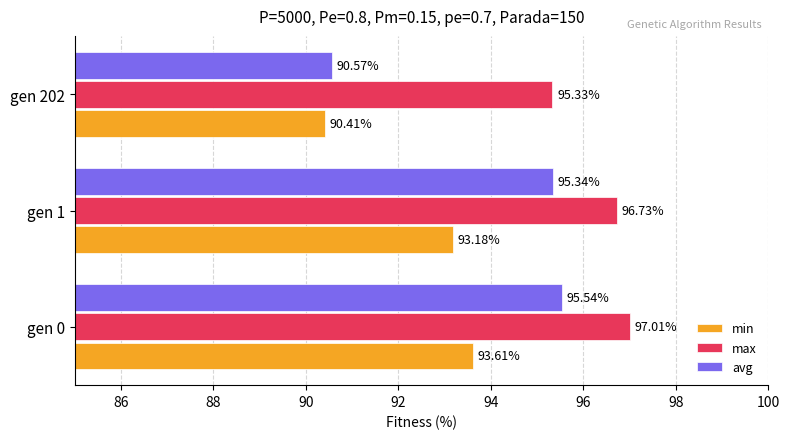

Is the value of min at gen 0 greater than the value of max at gen 202?

No